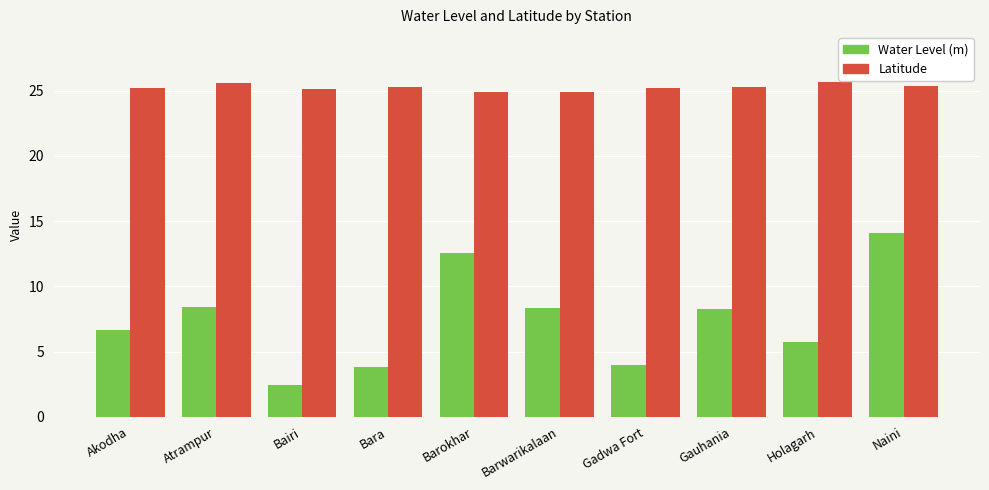

Which series has the widest spread of values?

Water Level (m)